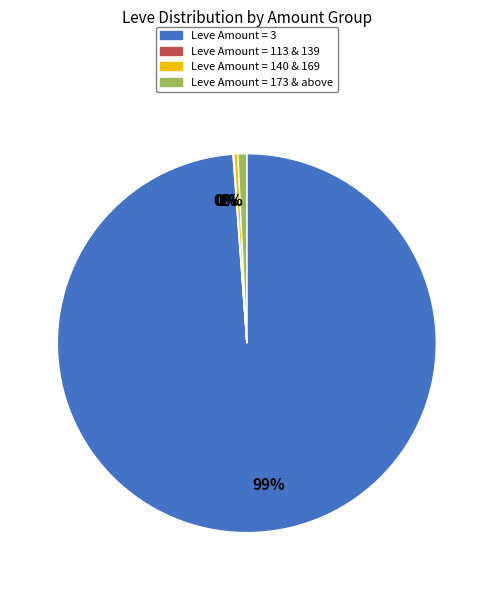

Does any single category account for the majority?

Yes